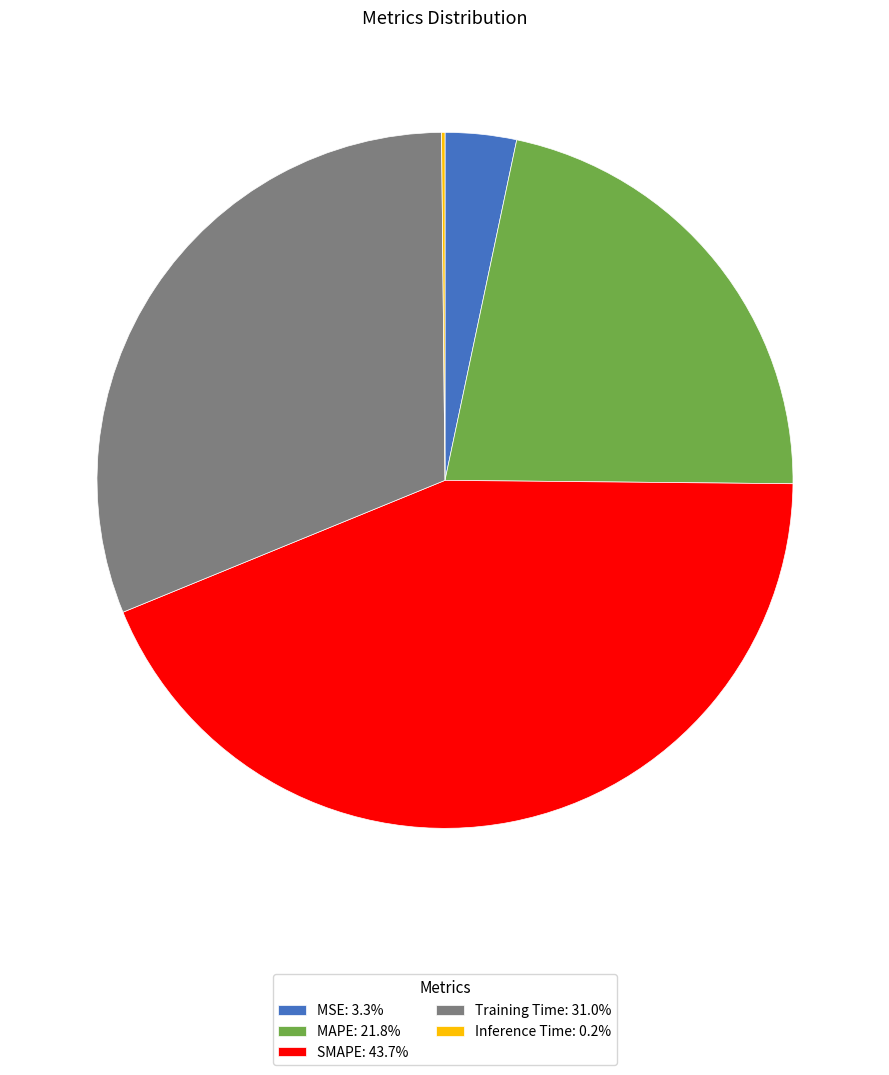

Is it true that SMAPE is 44% of the pie?

True